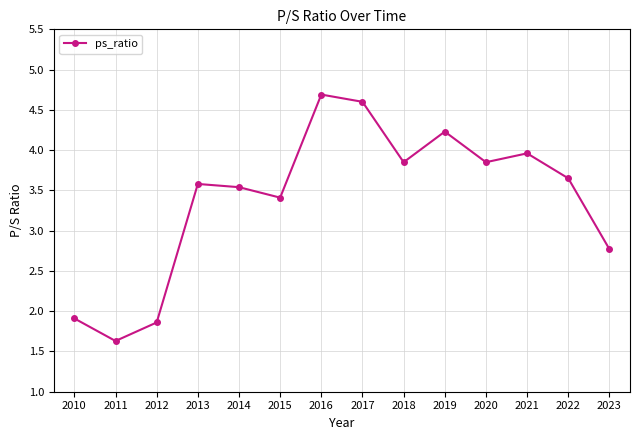

Is this an area chart (filled region under the line)?

No